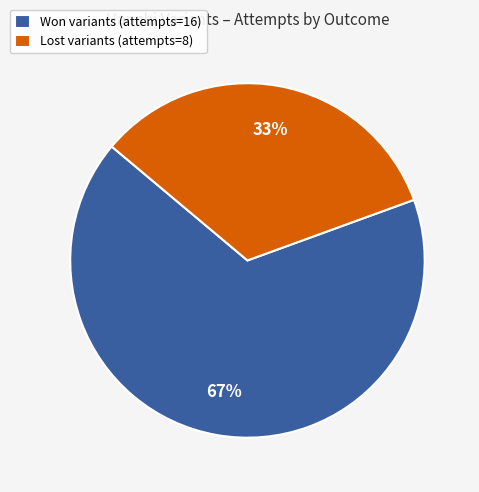

Is there a majority slice in this chart?

Yes